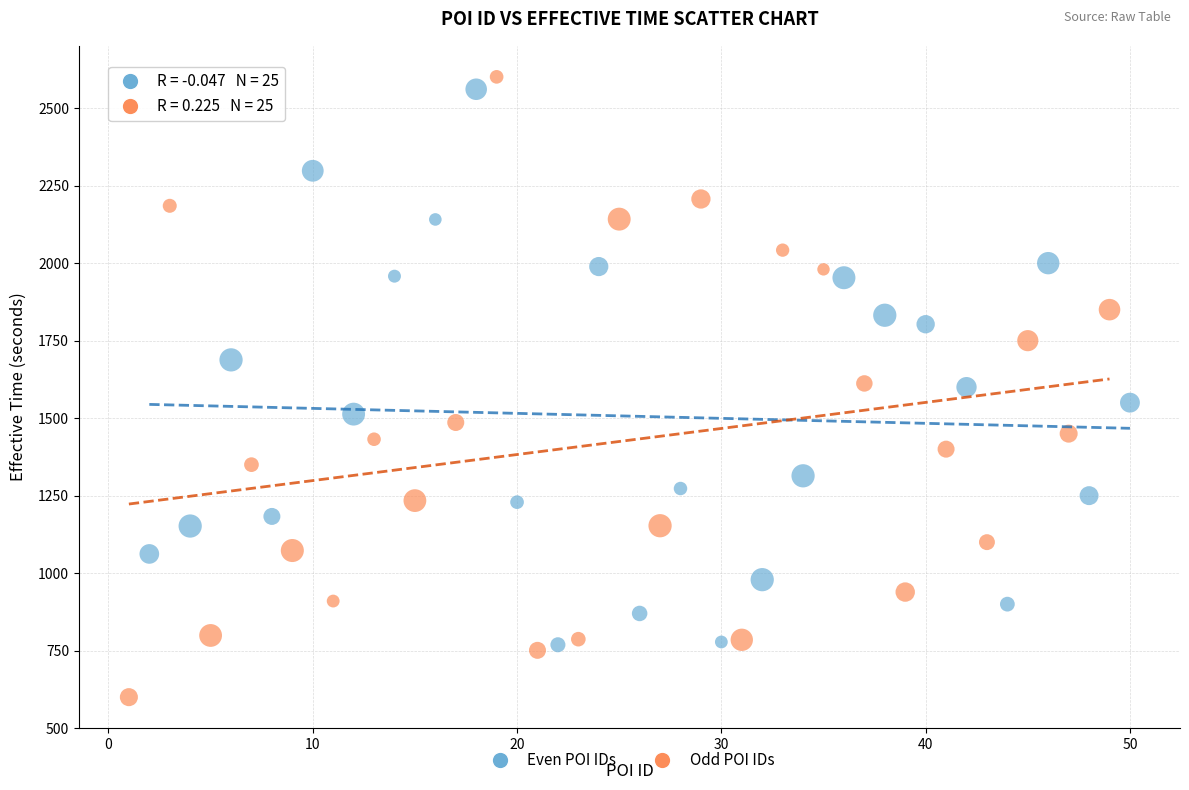

What are all the series names shown in the legend?

Even POI IDs, Odd POI IDs